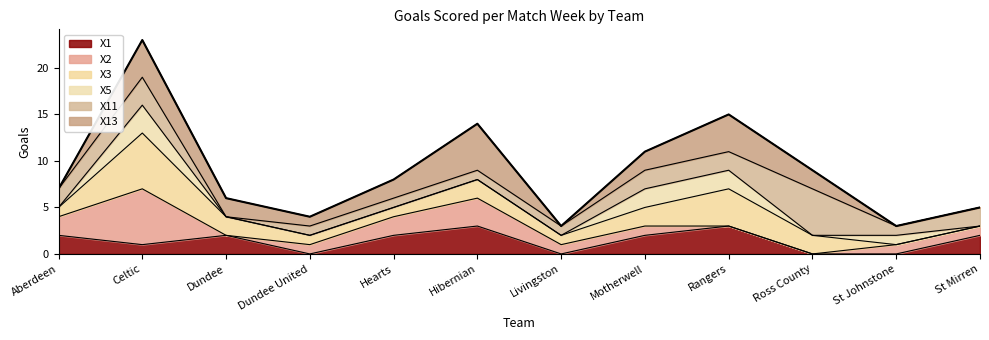

What is the difference between the maximum and minimum values?

20